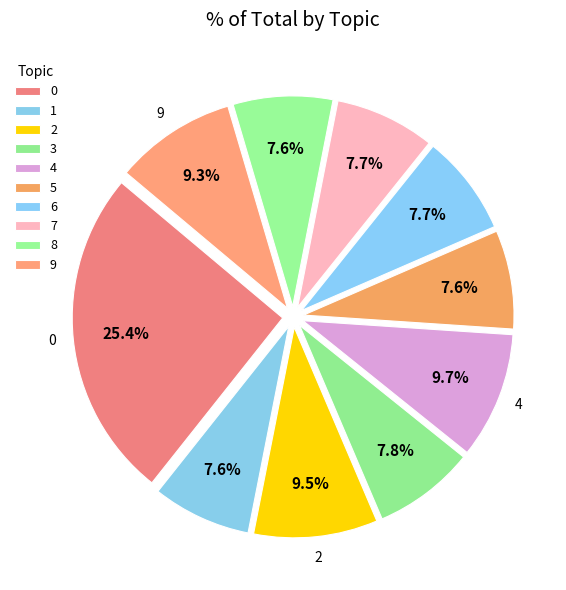

How many segments does this pie chart have?

10